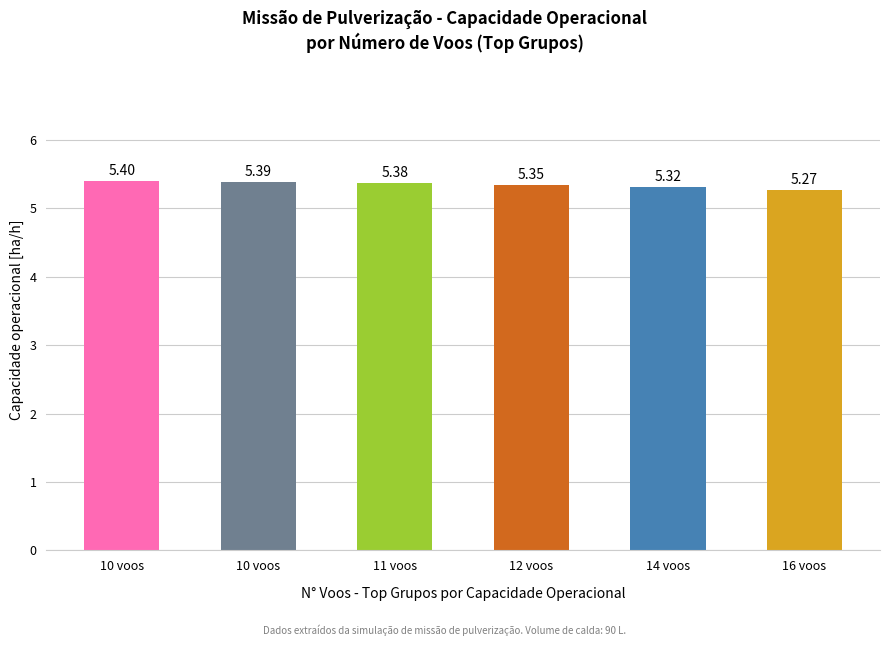

How many categories are shown in the chart?

6